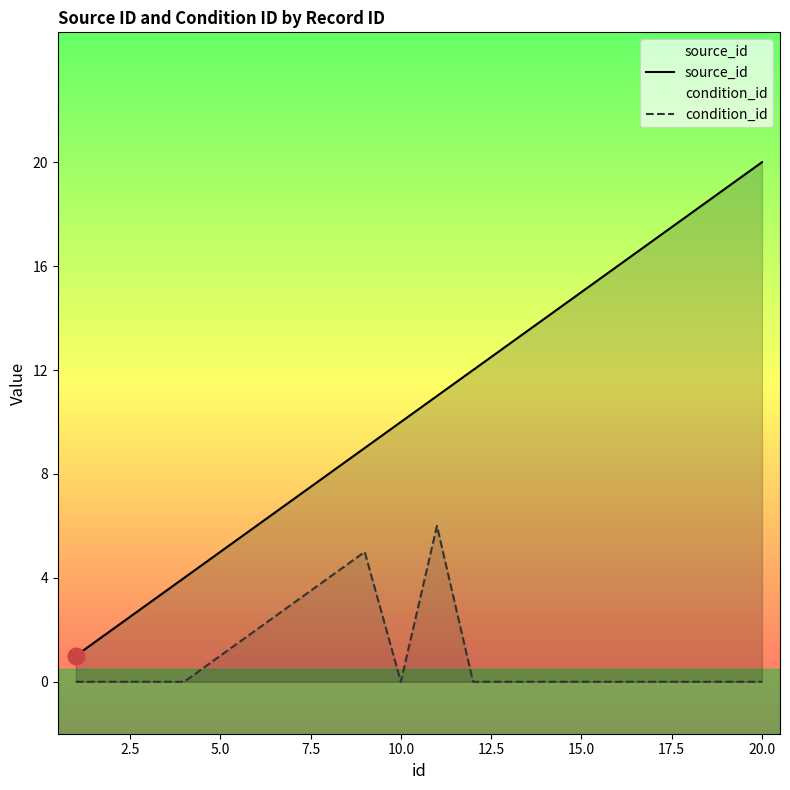

What is the difference between the maximum and minimum values in the condition_id series?

6